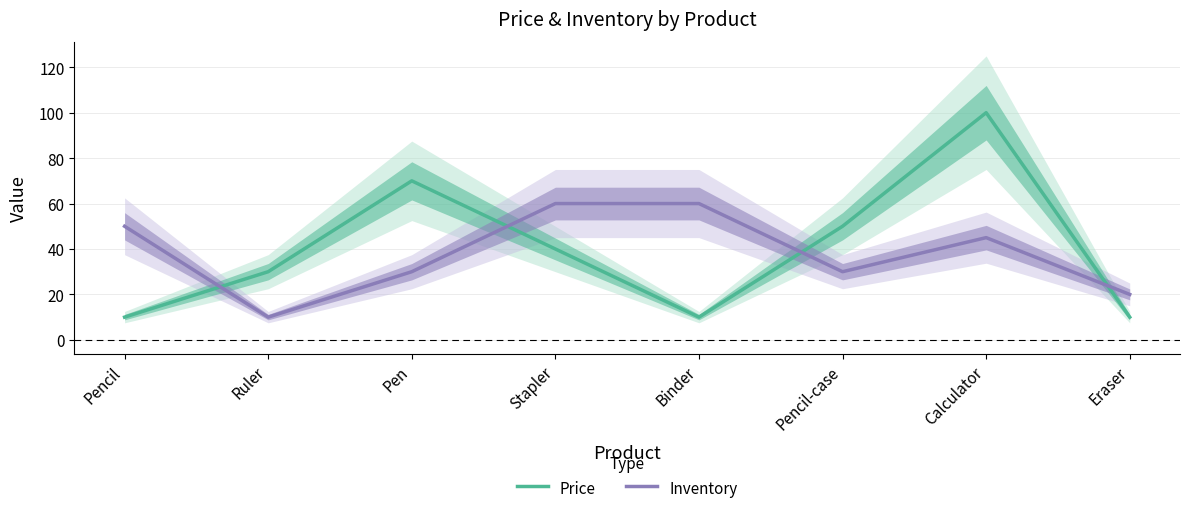

What is the difference between the maximum and minimum values in the Inventory series?

50